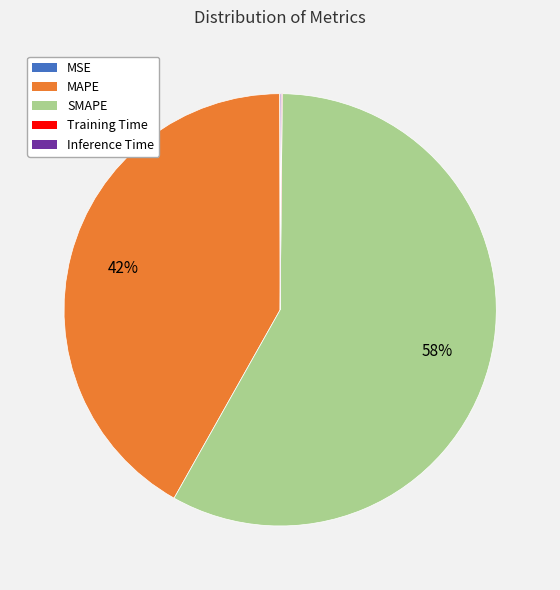

Which category has the biggest portion of the pie?

SMAPE